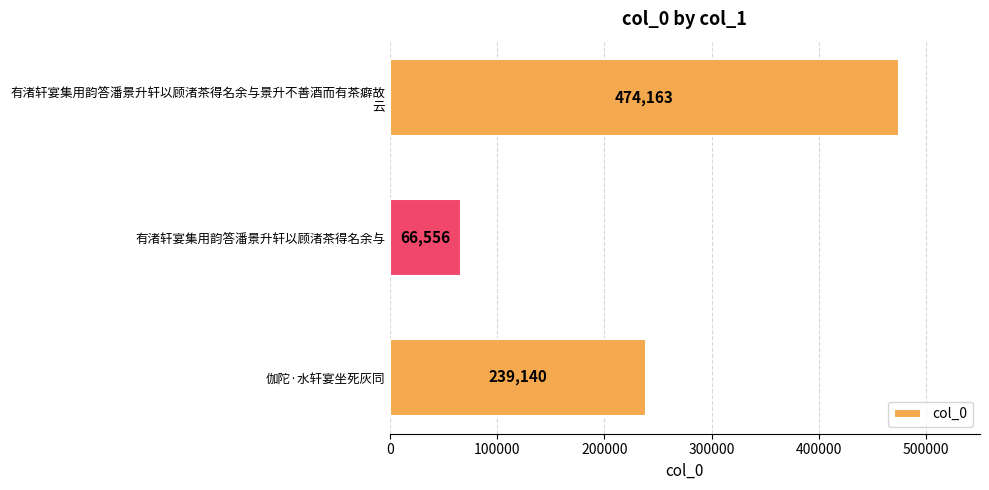

Is it true that the value at 有渚轩宴集用韵答潘景升轩以顾渚茶得名余与 is 66556?

True